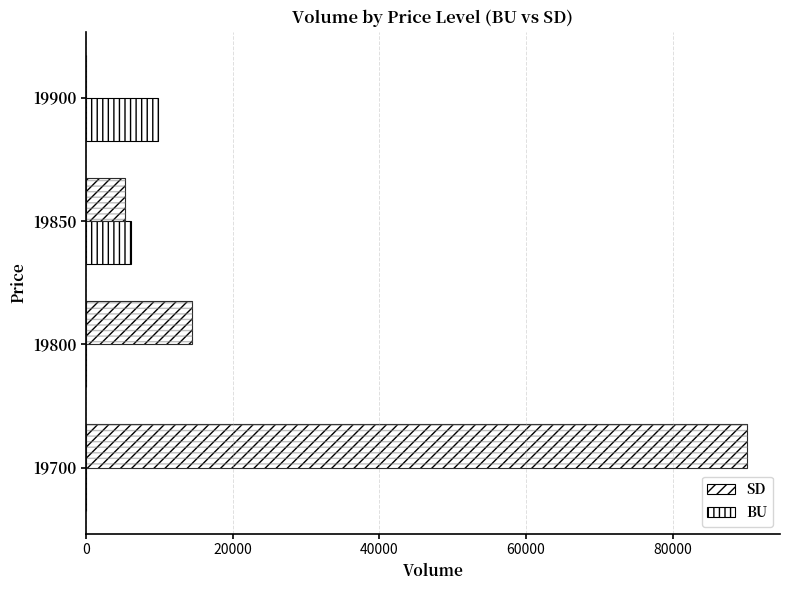

Which series has the largest total across all categories?

SD